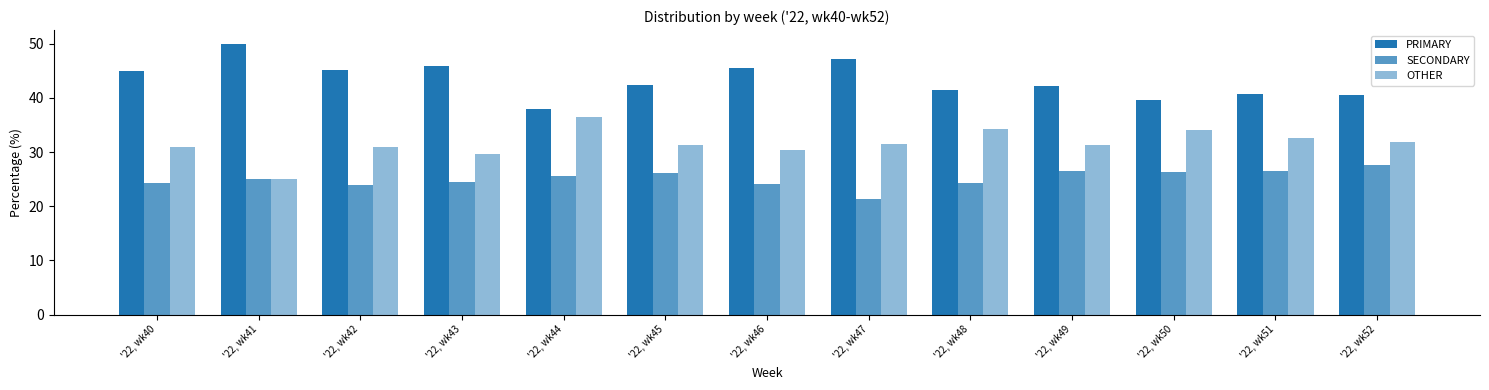

How many values in the PRIMARY series exceed 42?

8